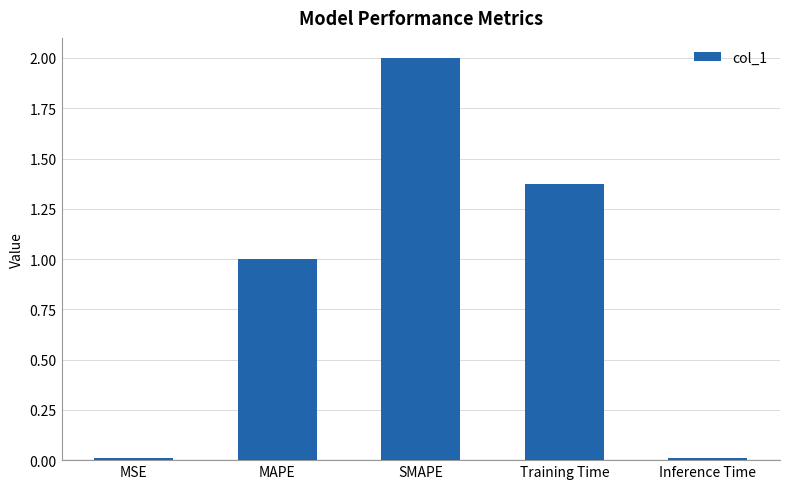

True or false: the data shows 0.5 at SMAPE.

False